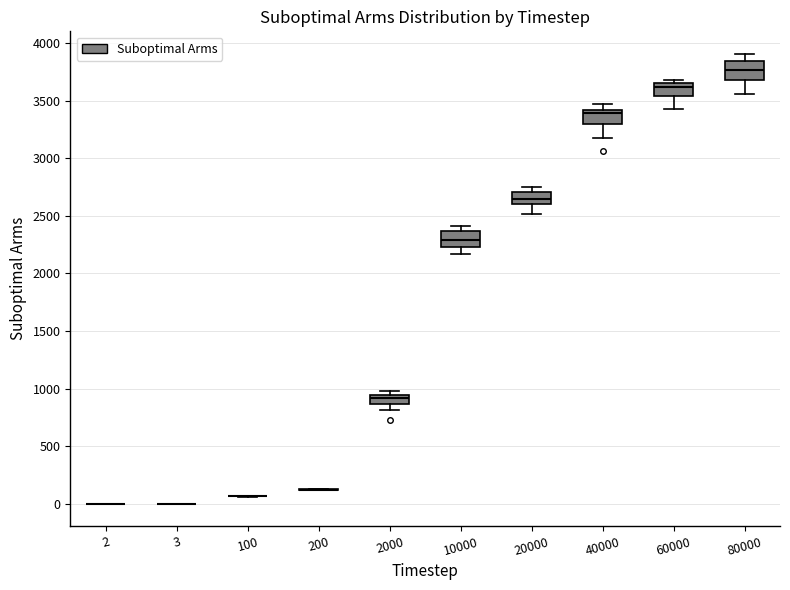

Reading left to right, read every box against the y-axis: the position of its median line, the range the box covers, and the ends of its whiskers. The values are not printed on the chart, so give them approximately, as read against the axis.

2: box collapsed to a line at 0, whiskers 0 to 0
3: box collapsed to a line at 0, whiskers 0 to 0
100: box collapsed to a line at 50, whiskers 50 to 50
200: box collapsed to a line at 100, whiskers 100 to 150
2000: median 900, box 850 to 950, whiskers 800 to 1000
10000: median 2300, box 2250 to 2350, whiskers 2150 to 2400
20000: median 2650, box 2600 to 2700, whiskers 2500 to 2750
40000: median 3400 (just below the box's upper edge), box 3300 to 3400, whiskers 3200 to 3450
60000: median 3600, box 3550 to 3650, whiskers 3450 to 3700
80000: median 3750, box 3700 to 3850, whiskers 3550 to 3900